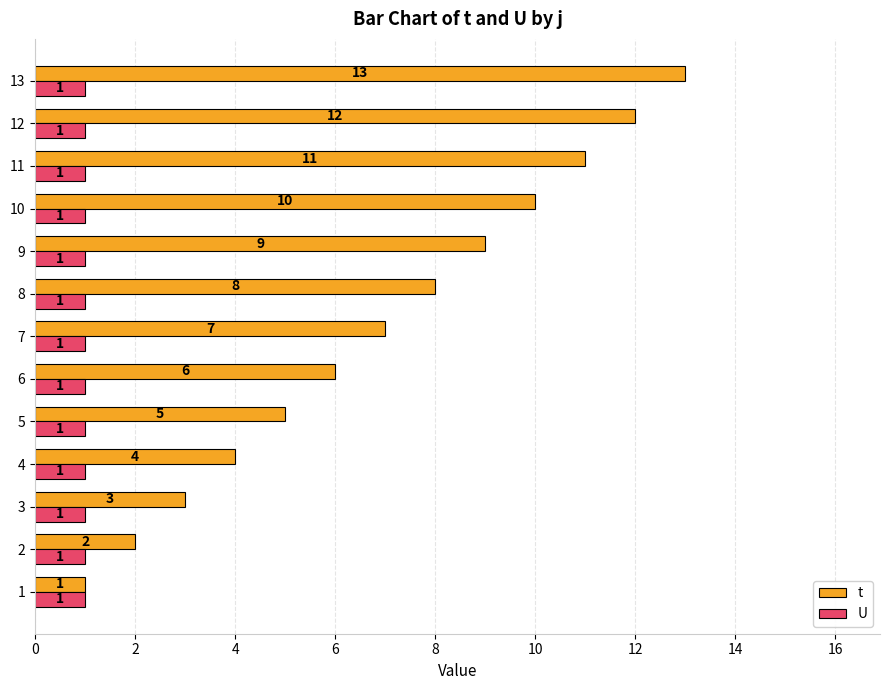

What value does the t series have at 9, to the nearest 10?

10